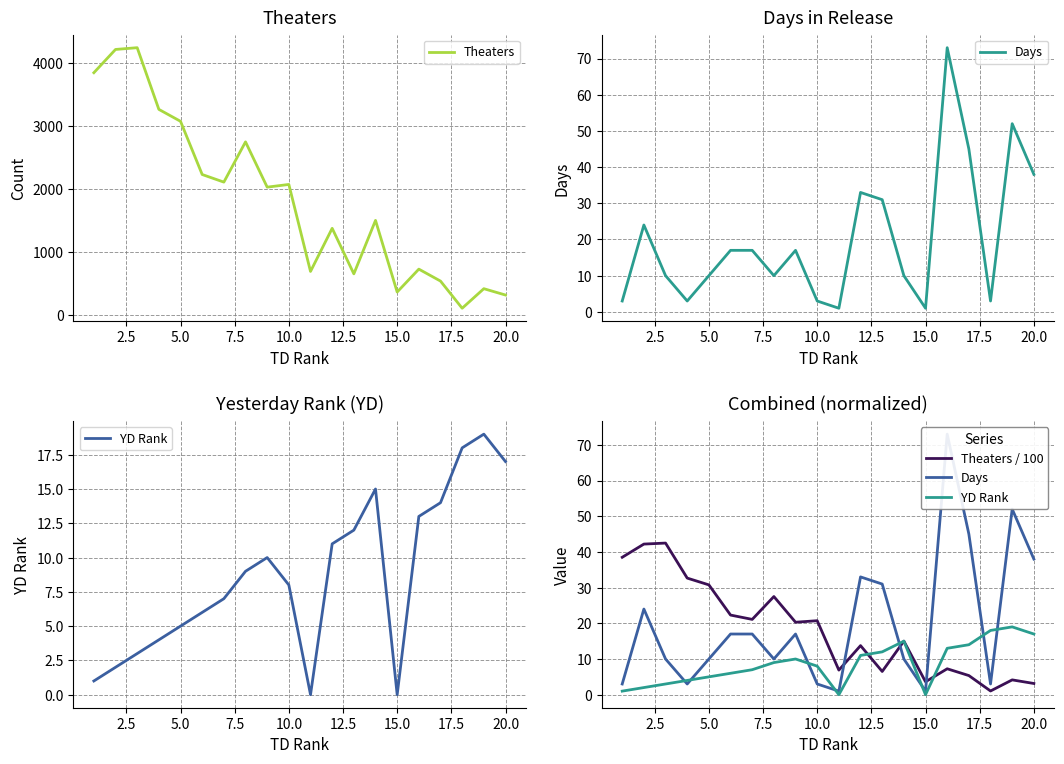

What is the maximum value for Theaters?

4248